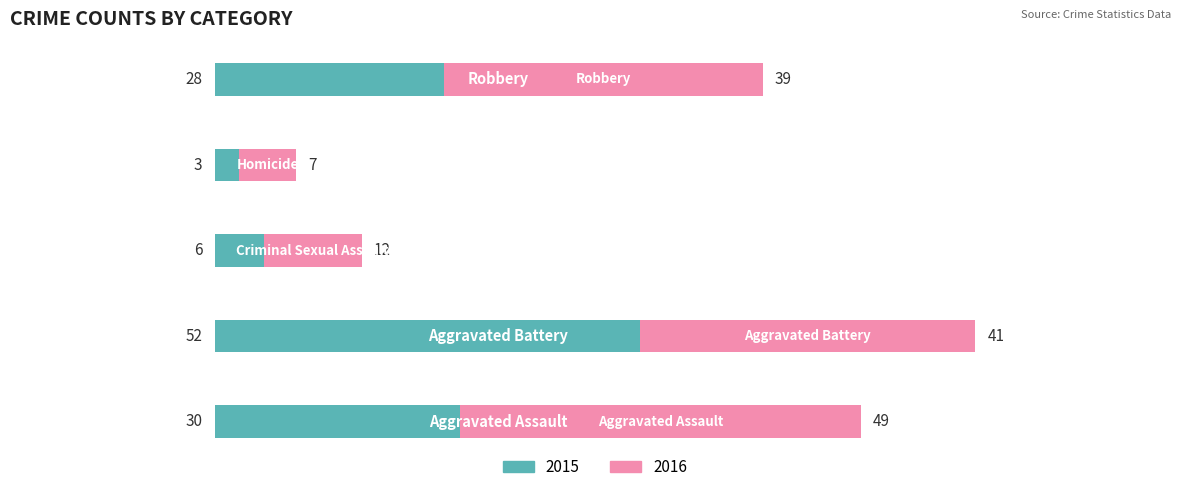

At how many categories does at least one series exceed 30?

3